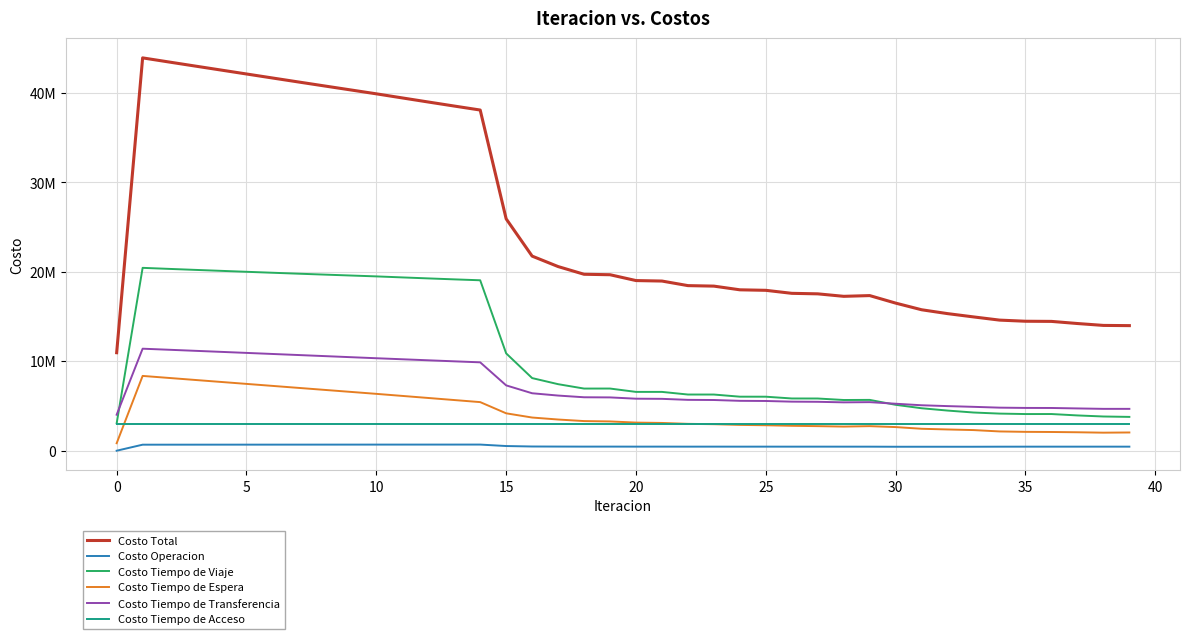

Where is the first local minimum for Costo Tiempo de Viaje?

18